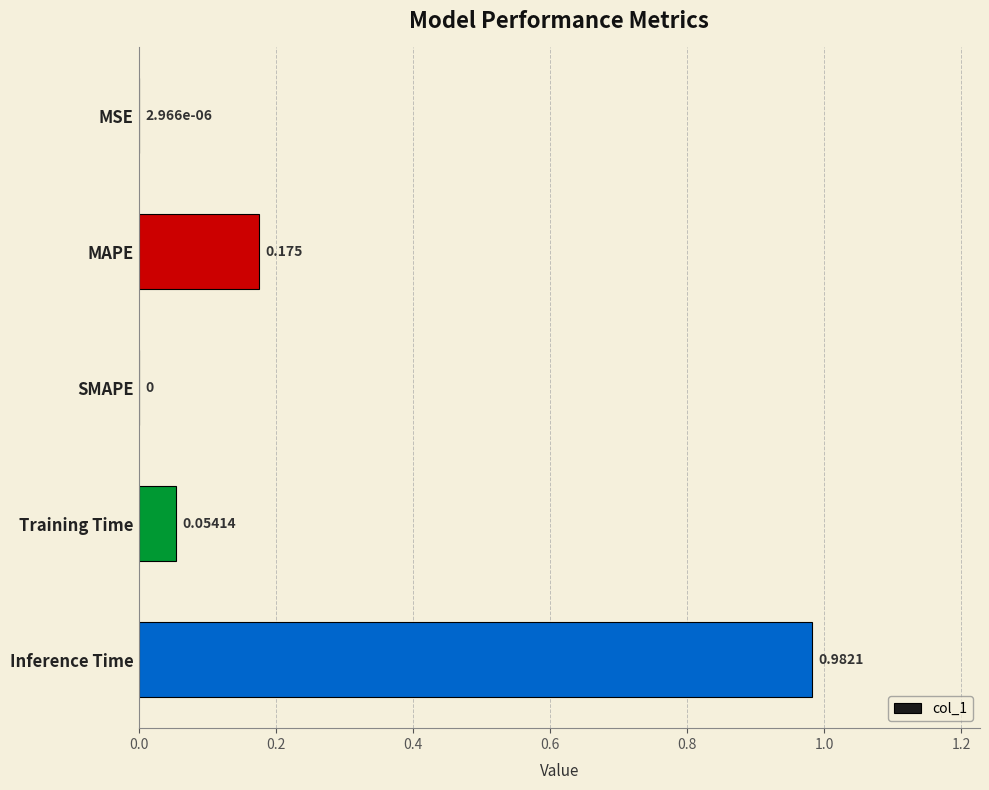

Are the bars horizontal?

Yes